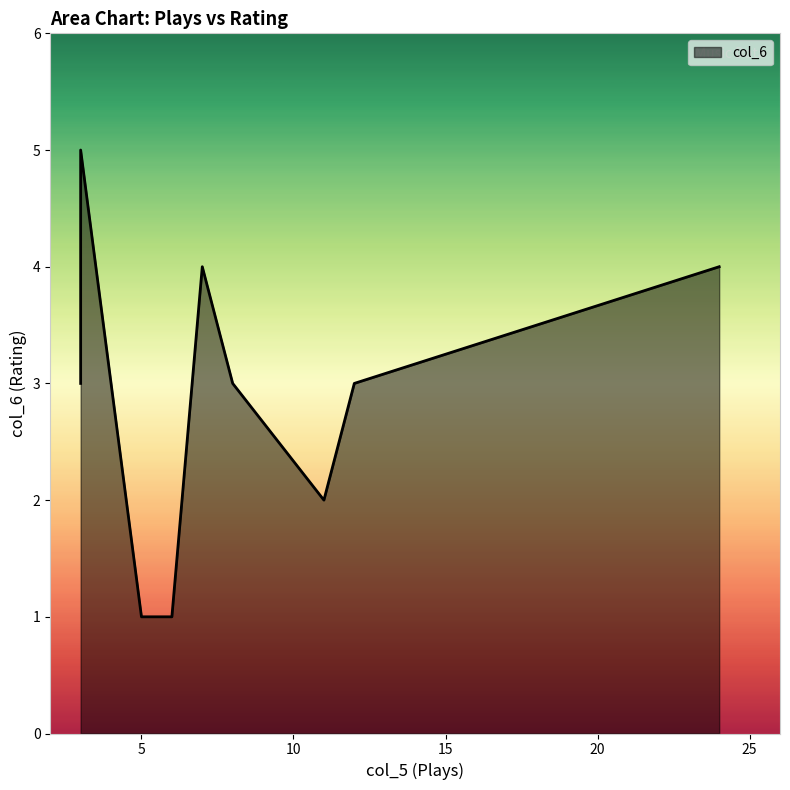

Where does the data first go above 3?

3